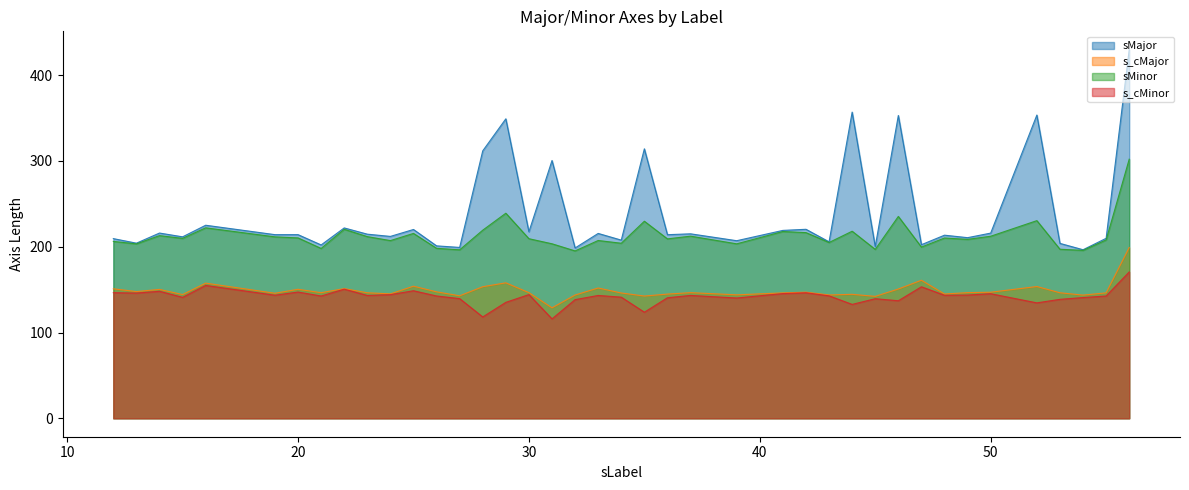

What are all the series names shown in the legend?

sMajor, s_cMajor, sMinor, s_cMinor